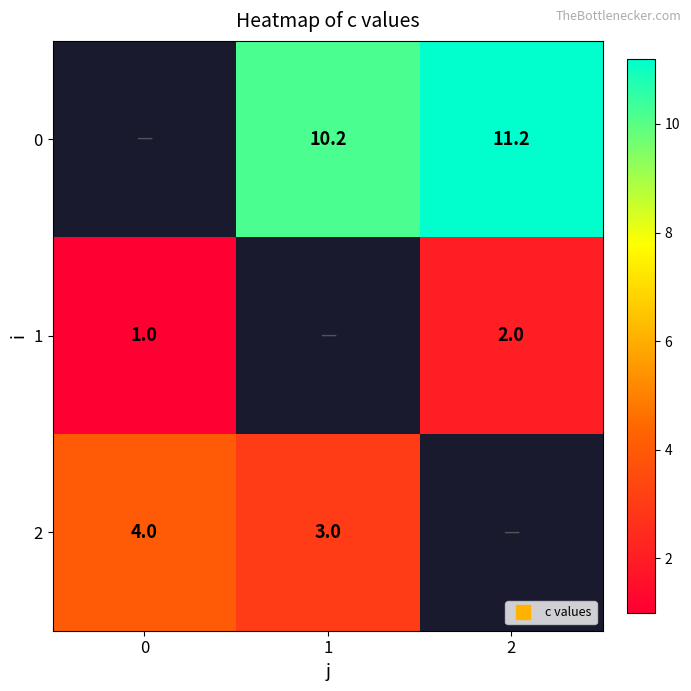

How many values in the 0 series exceed 10?

2